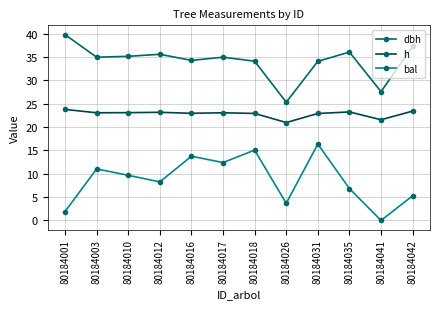

What is the difference between the bal values at 80184042 and 80184003?

5.8